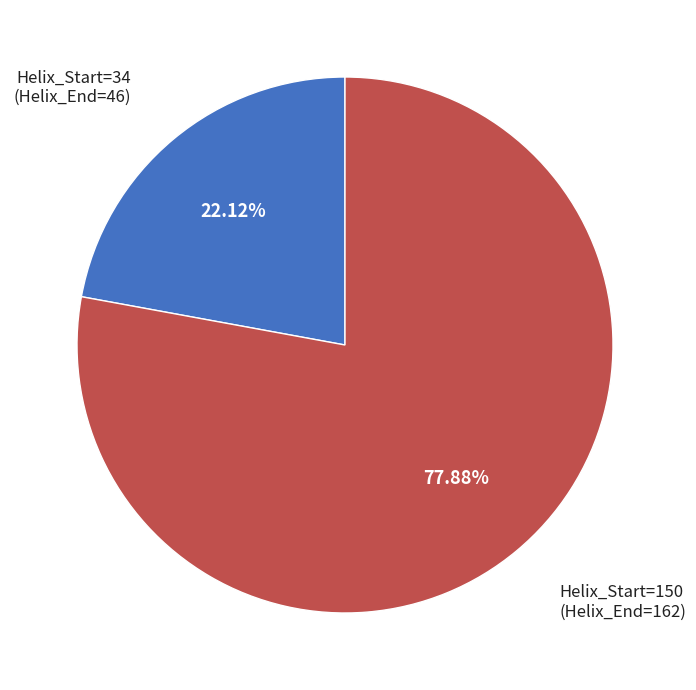

Is there any slice that represents more than half of the pie?

Yes